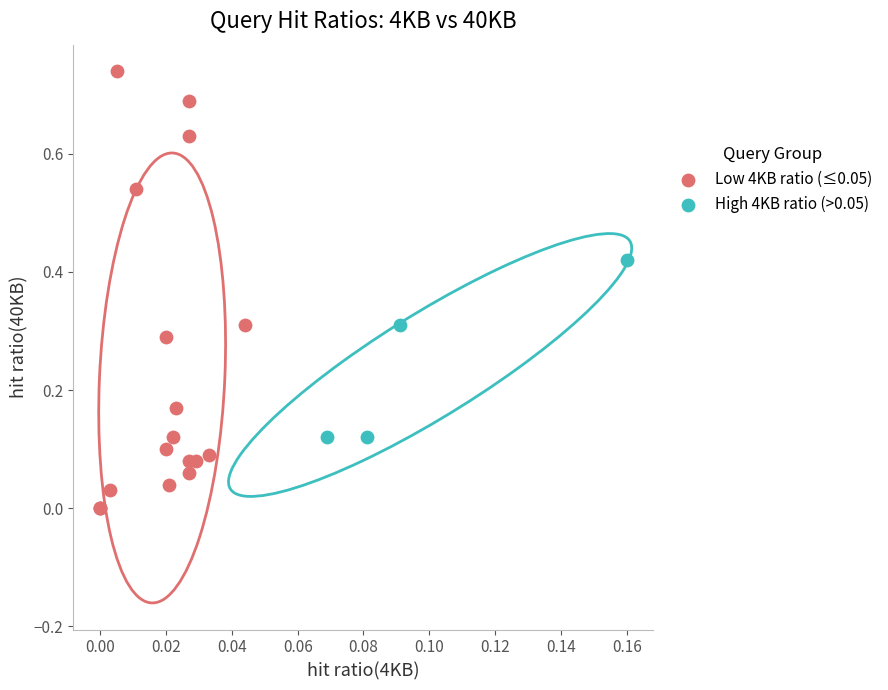

Which series has the largest Y range (max minus min)?

Low 4KB ratio (≤0.05)